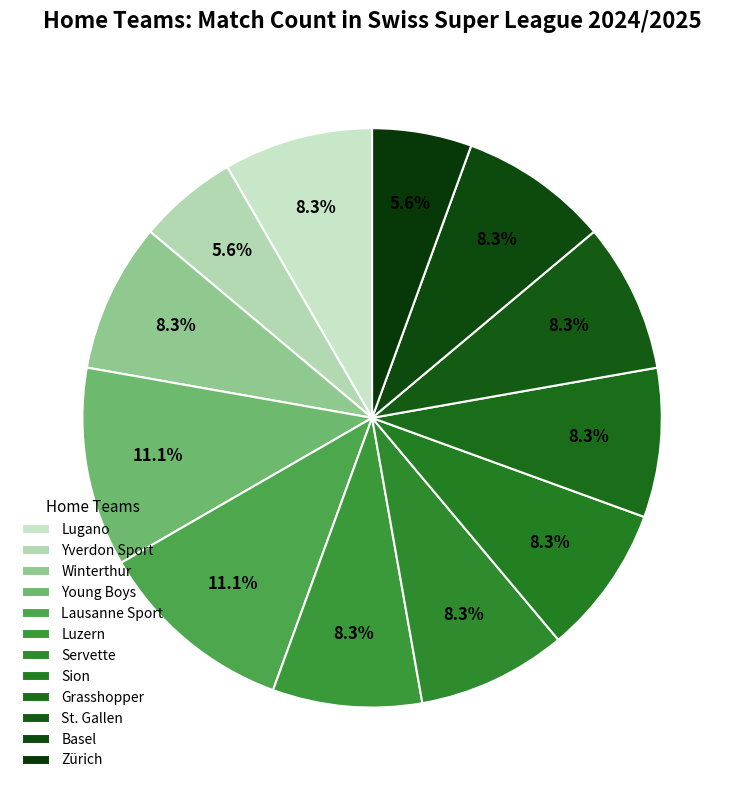

Count the number of slices in the pie.

12